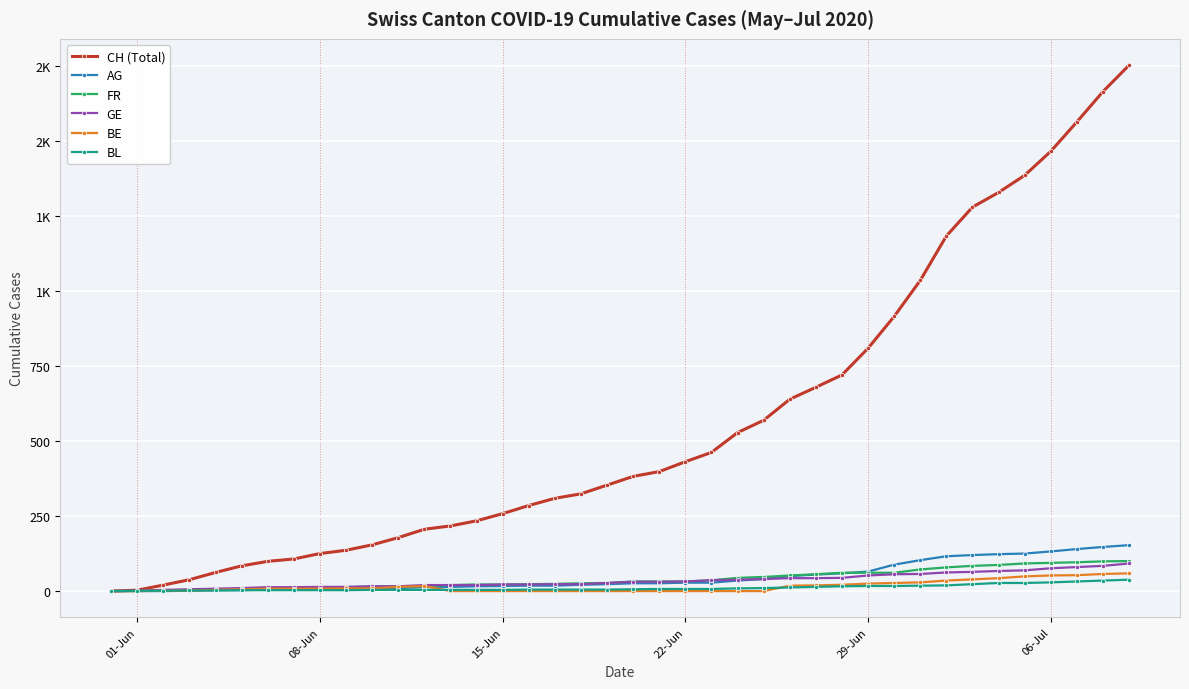

What is the maximum value shown in the chart?

1752